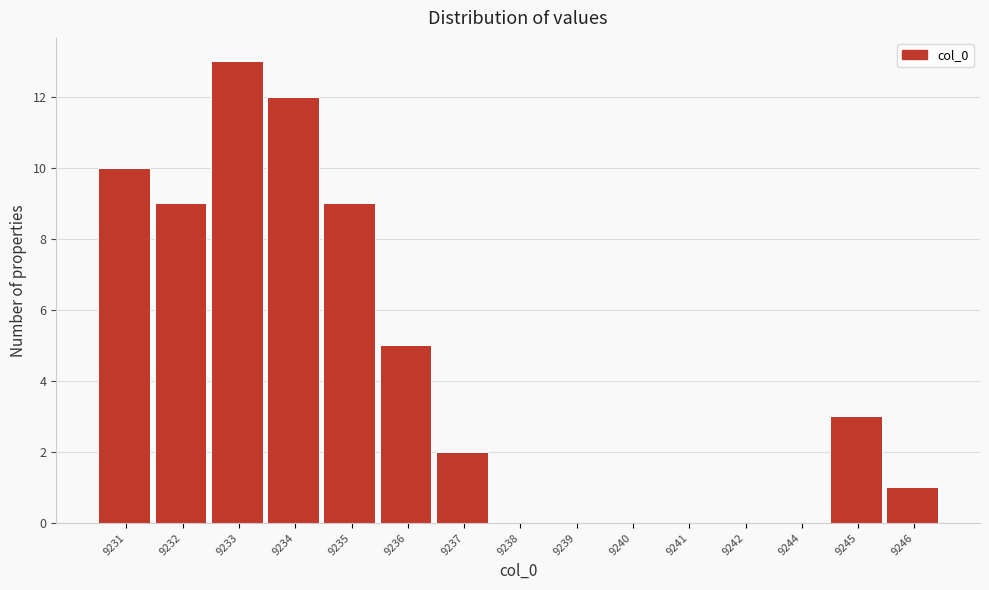

Reading left to right, transcribe all the data shown in this chart.

9231=10	9232=9	9233=13	9234=12	9235=9	9236=5	9237=2	9238=0	9239=0	9240=0	9241=0	9242=0	9244=0	9245=3	9246=1